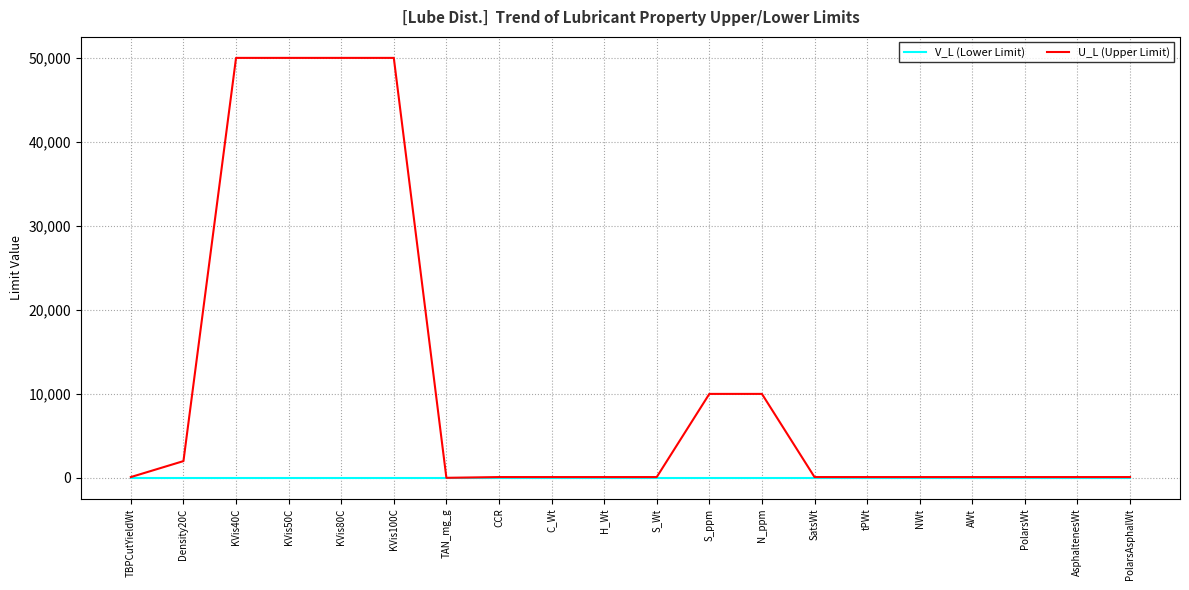

What position from the right is C_Wt?

12